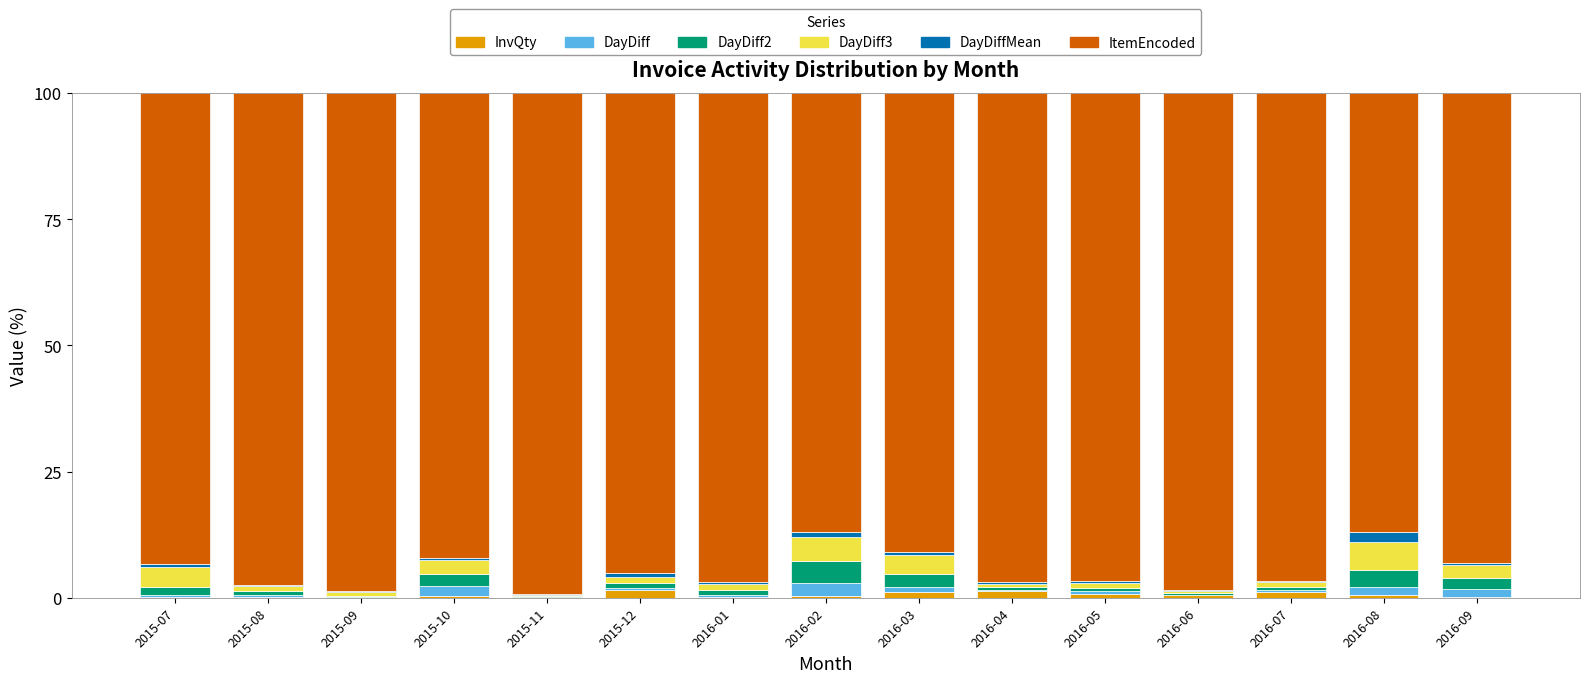

The InvQty series shows 1.4 at 2015-12. True or false?

True